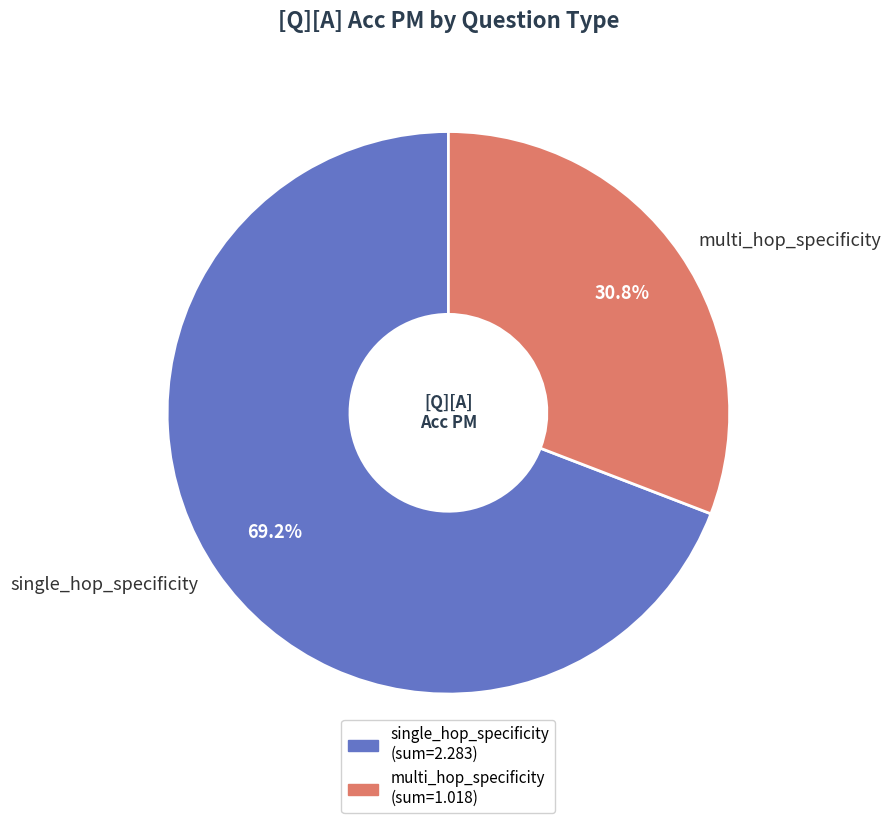

How many slices are in this pie chart?

2